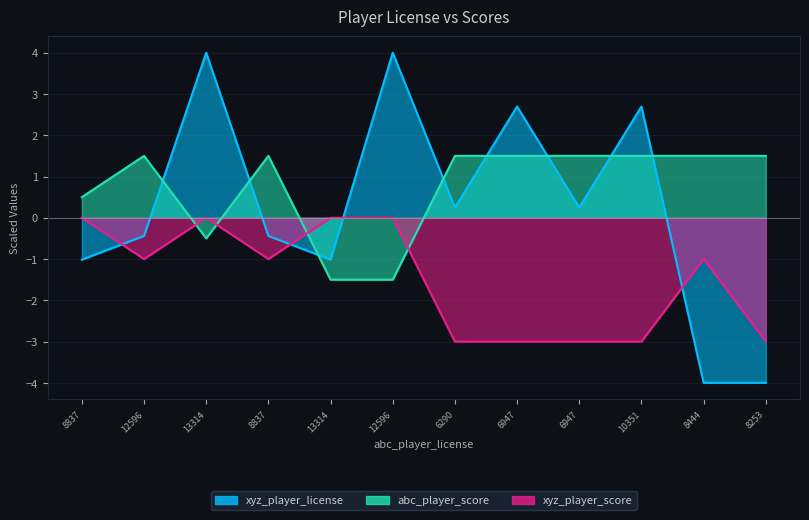

How many interior local valleys does the xyz_player_score series have?

2